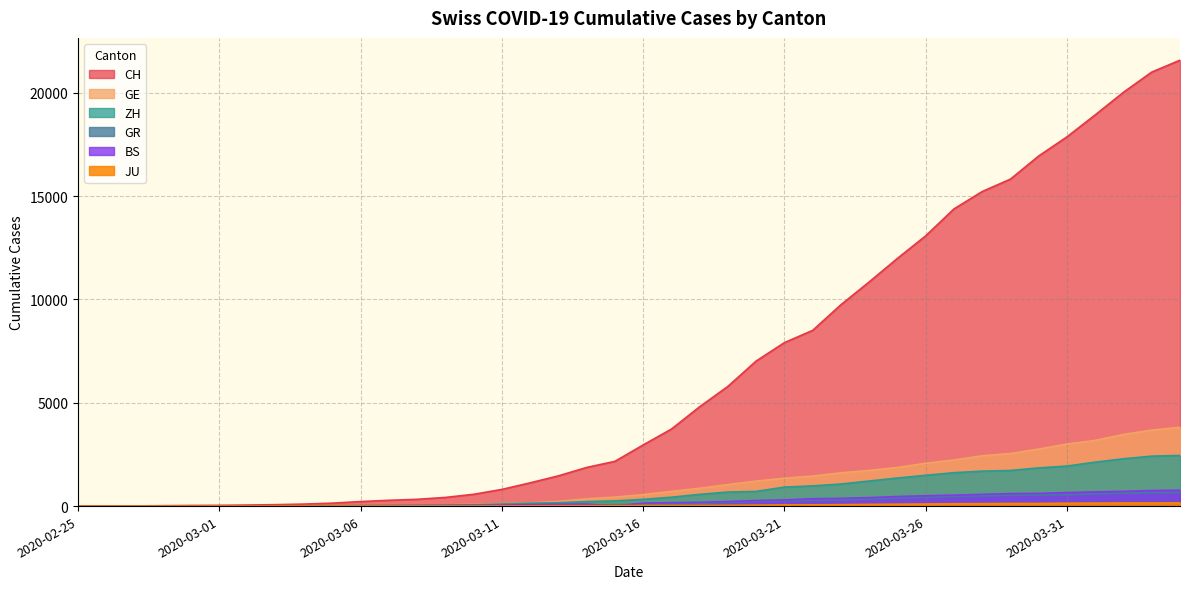

What is the difference between the highest and lowest values at 2020-03-11?

800